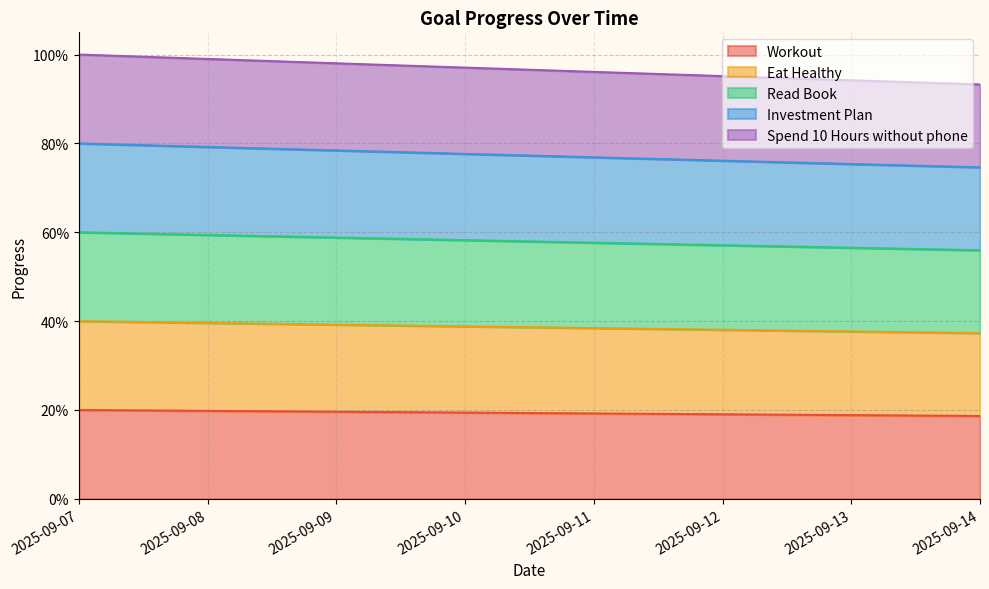

How many Workout values are between 0 and 1?

8